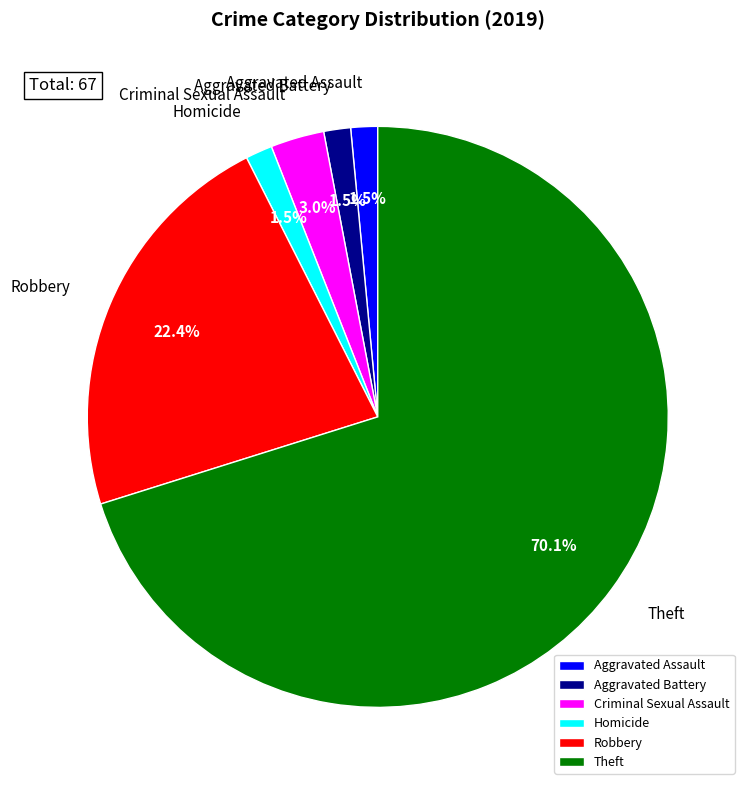

What percentage is NOT represented by Robbery?

77.6%